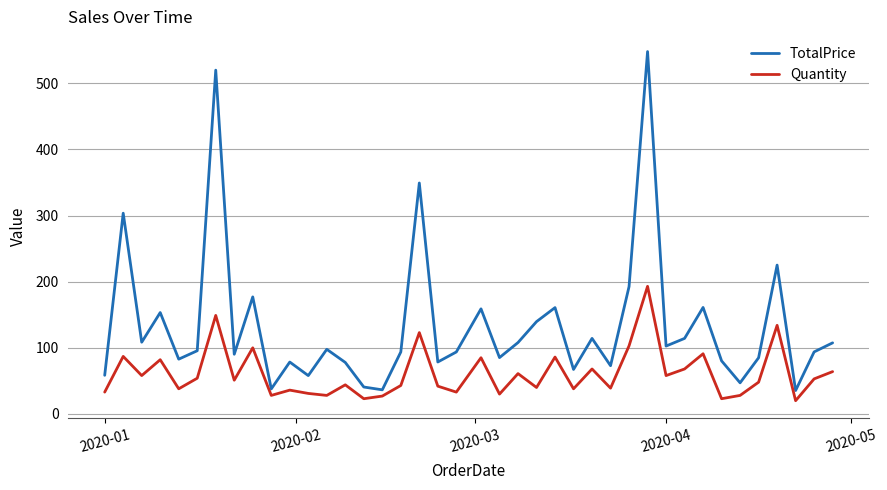

True or false: Quantity and TotalPrice intersect in this chart.

False